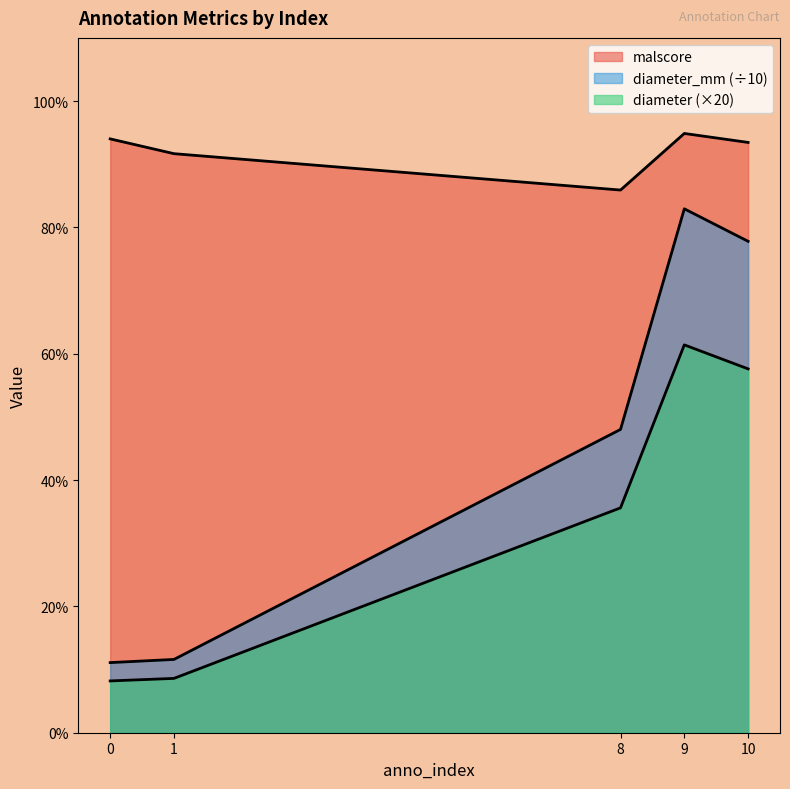

Reading right to left, transcribe all the data shown in this chart.

diameter: 10=0.6	9=0.6	8=0.4	1=0.1	0=0.1
malscore: 10=0.9	9=0.9	8=0.9	1=0.9	0=0.9
diameter_mm: 10=0.8	9=0.8	8=0.5	1=0.1	0=0.1